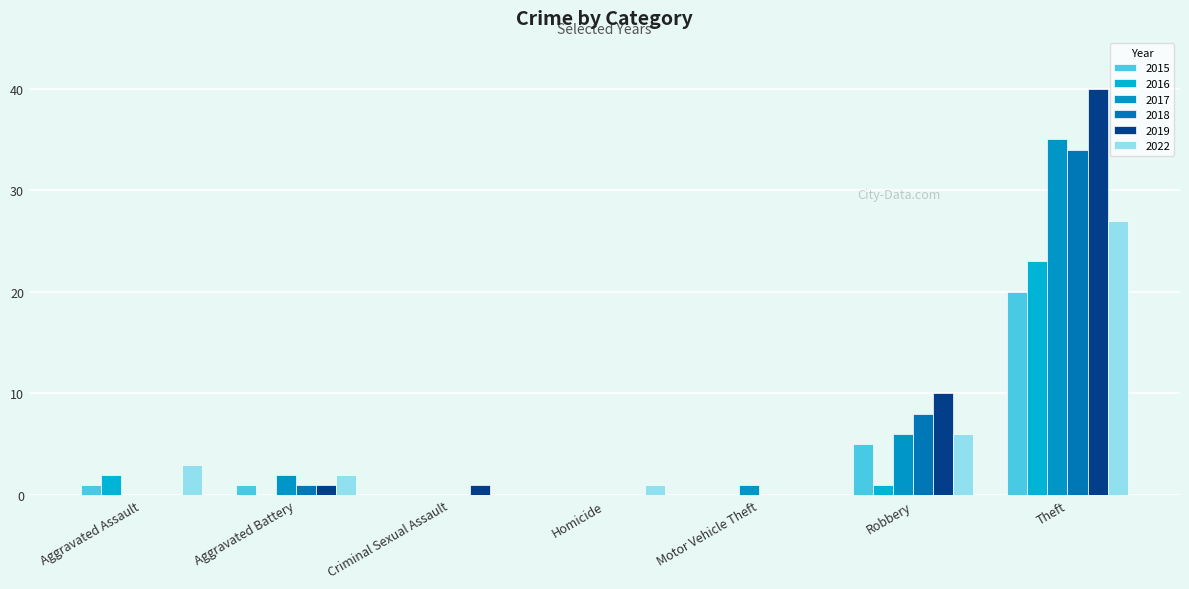

How many groups of bars are there?

7